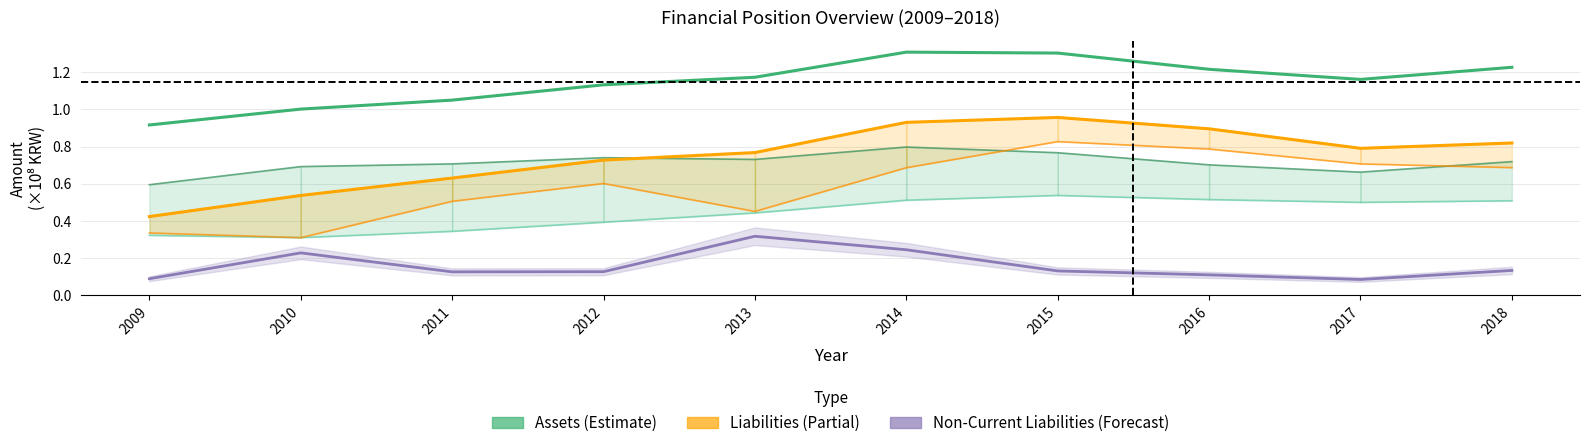

Which series has the largest total across all categories?

Total Assets